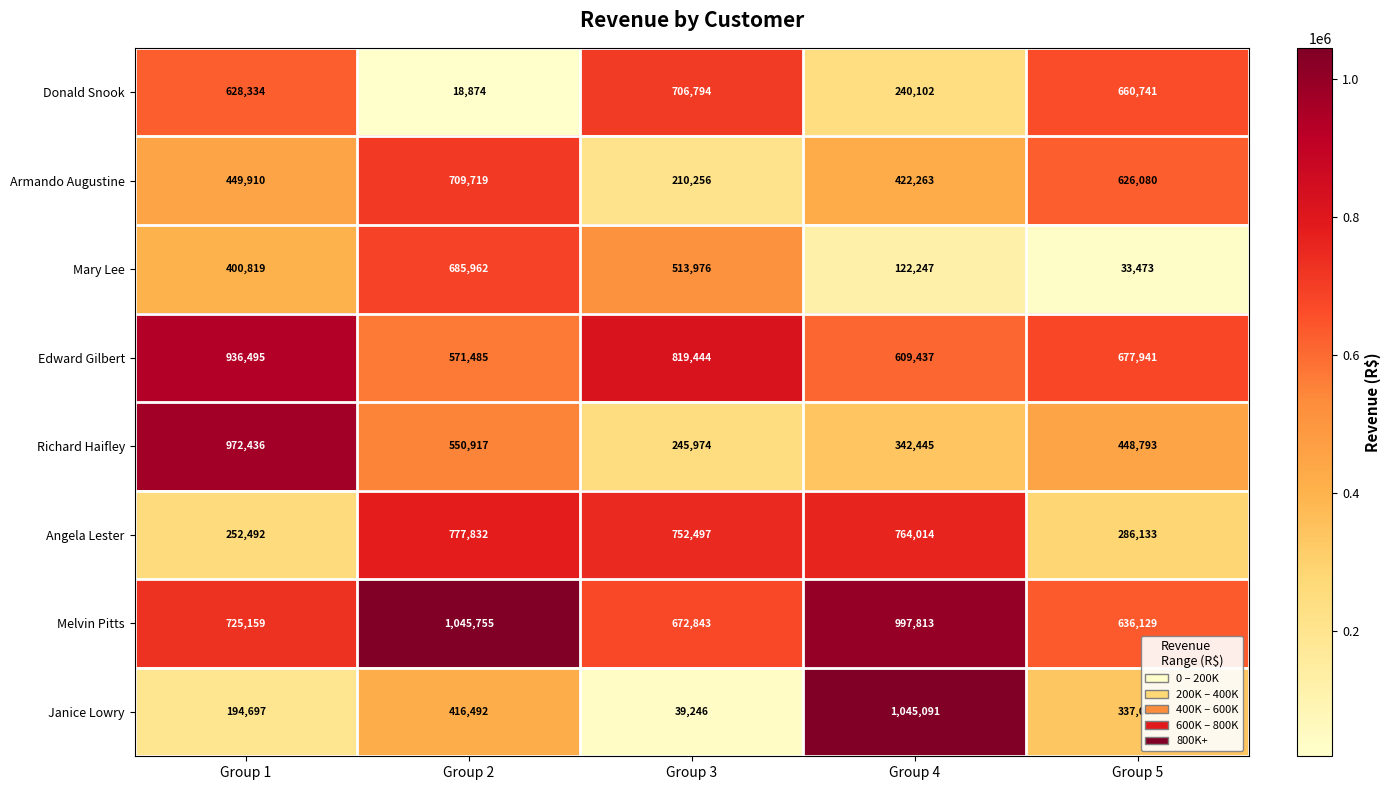

What is the maximum value shown in the chart?

1045755